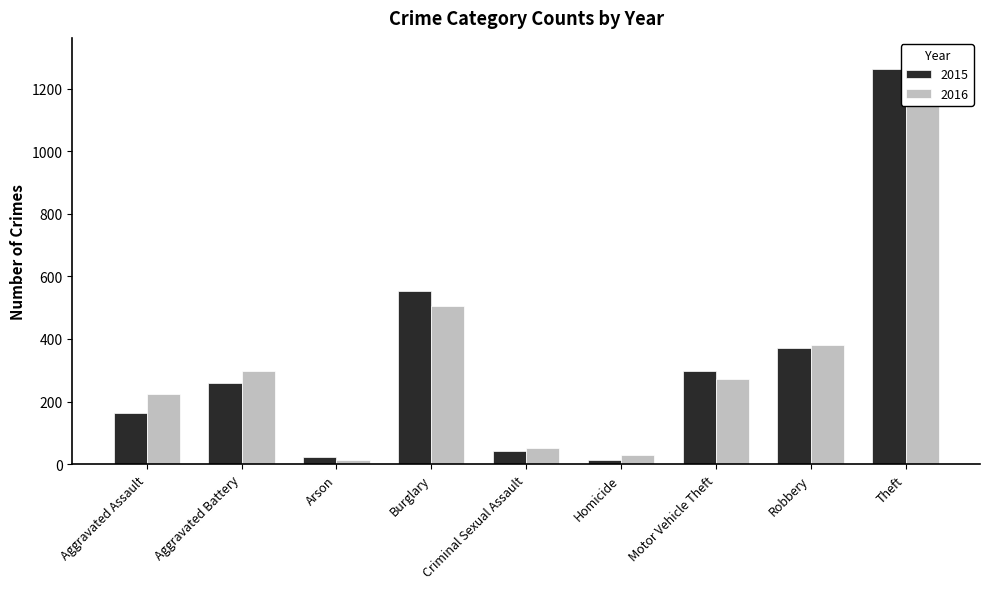

What is the smallest value displayed?

13